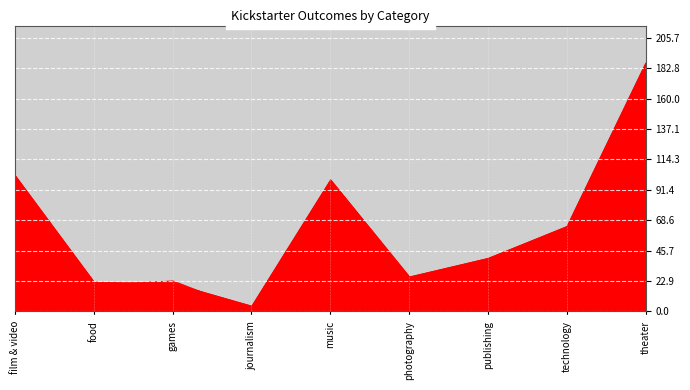

Rank the series at publishing from highest to lowest value.

successful, failed, canceled, live